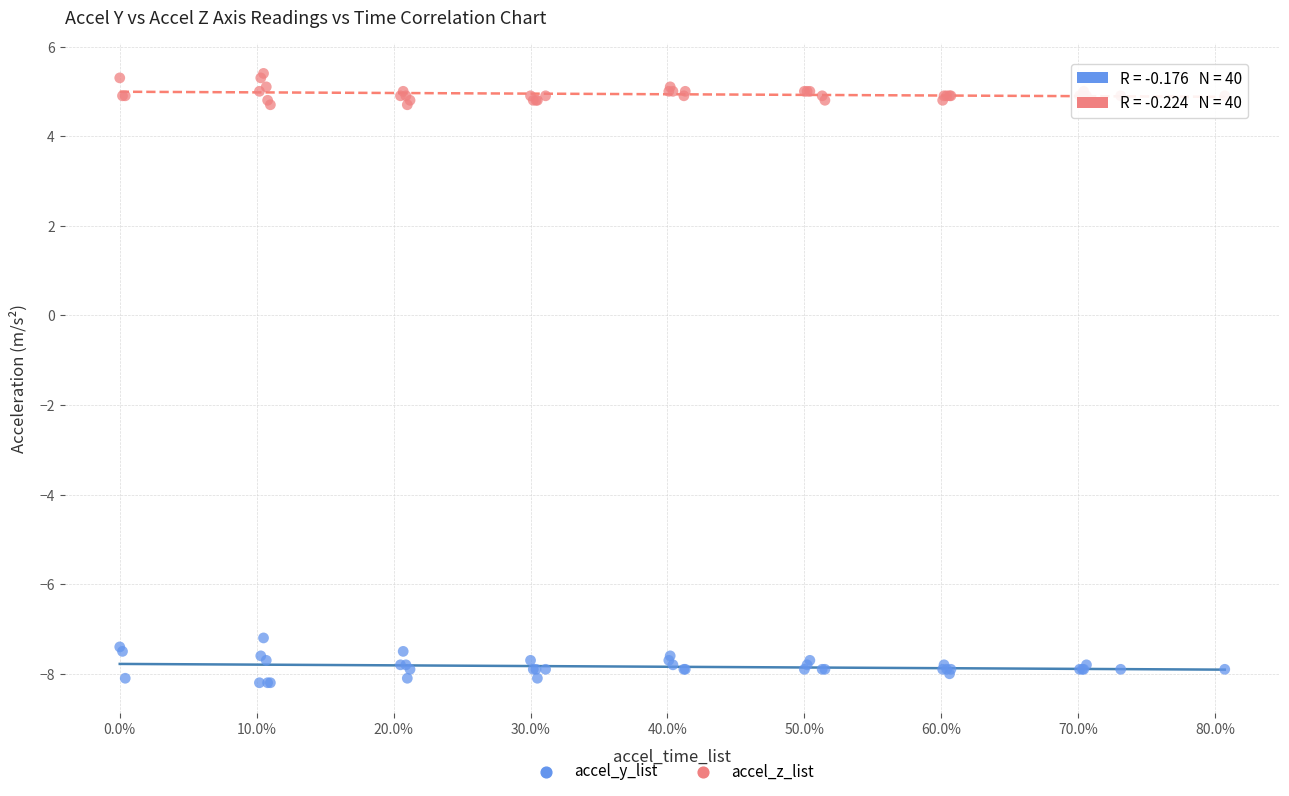

What are all the series names shown in the legend?

accel_y_list, accel_z_list